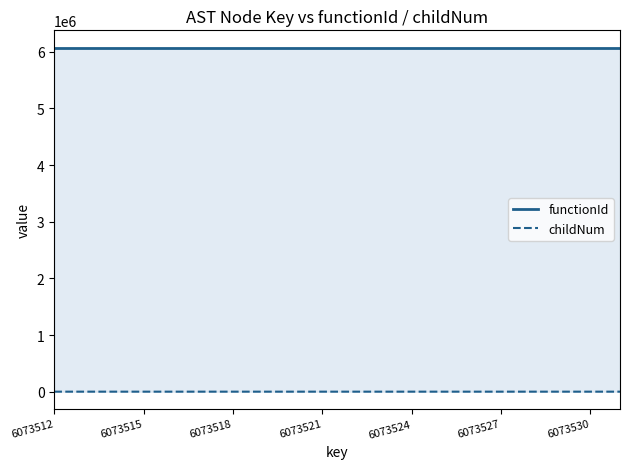

At how many categories does at least one series exceed 1223781?

20